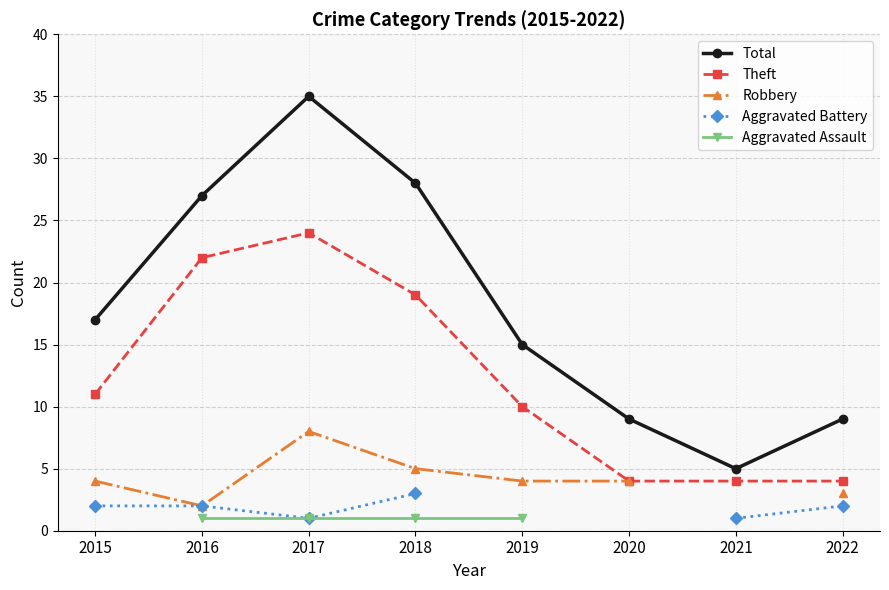

Rank the series by their maximum value, from highest to lowest.

Total, Theft, Robbery, Aggravated Battery, Aggravated Assault